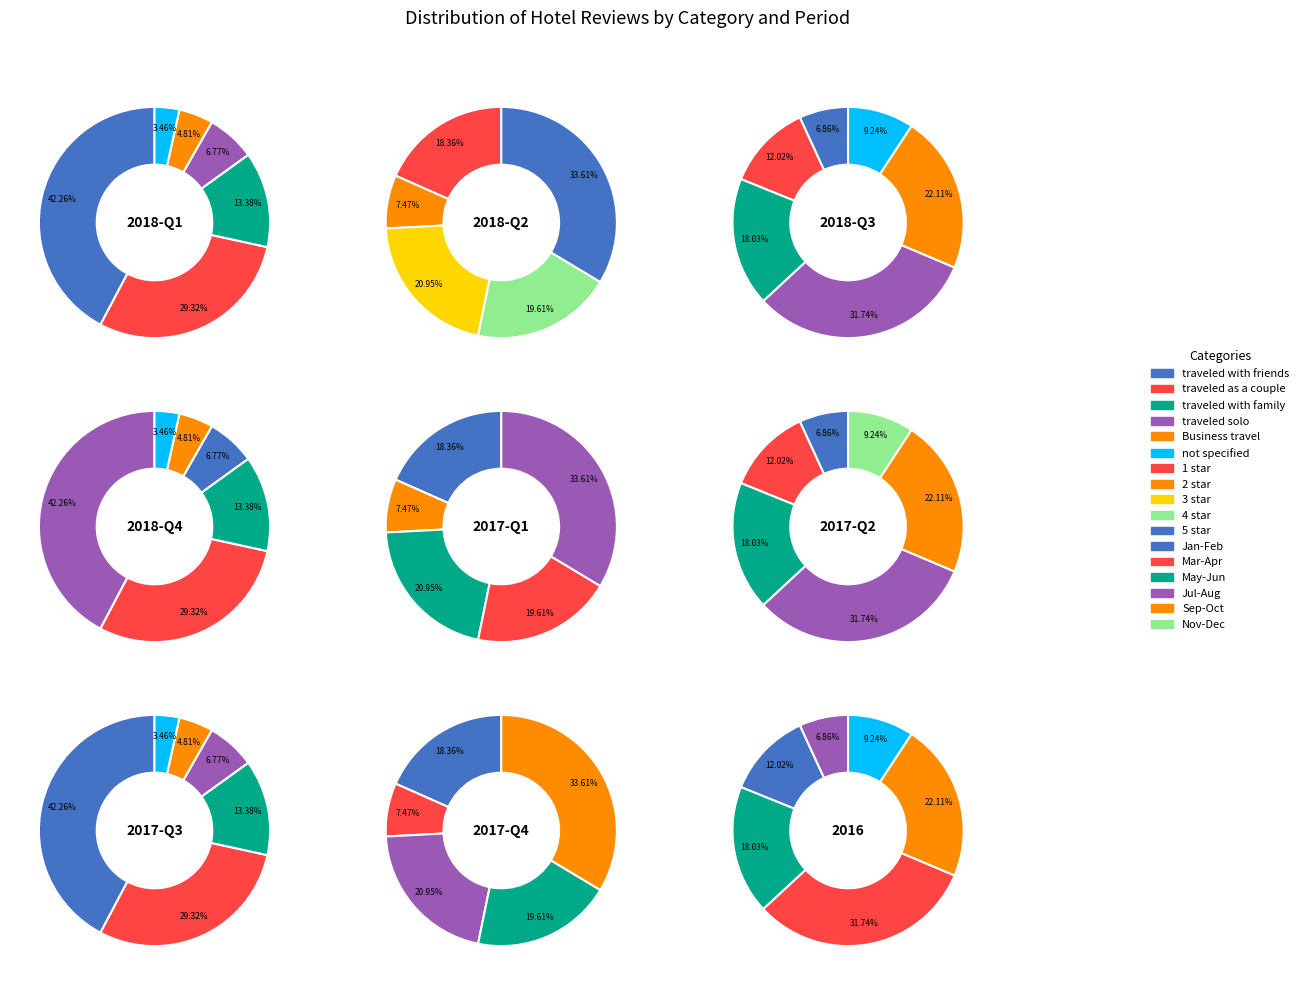

Does any single category account for the majority?

No